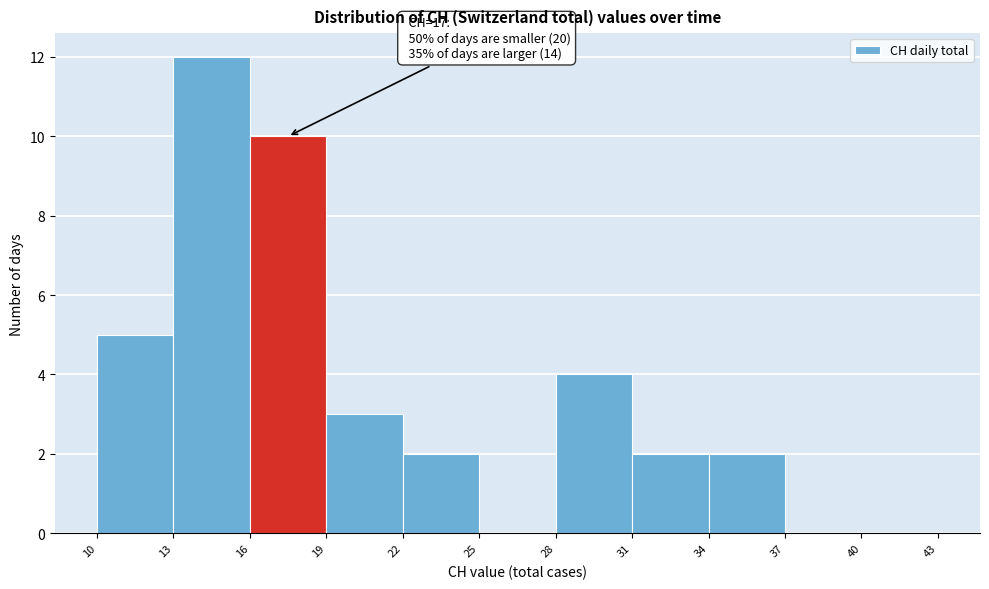

Over which range of the x-axis is the bar tallest?

13 to 16